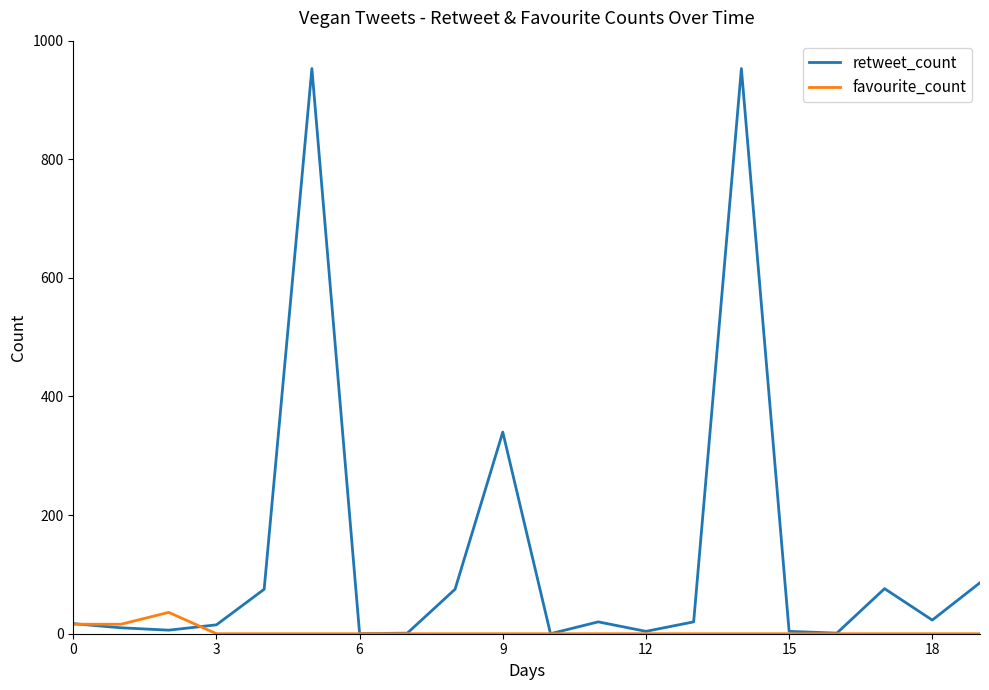

Which series has the largest total across all categories?

retweet_count